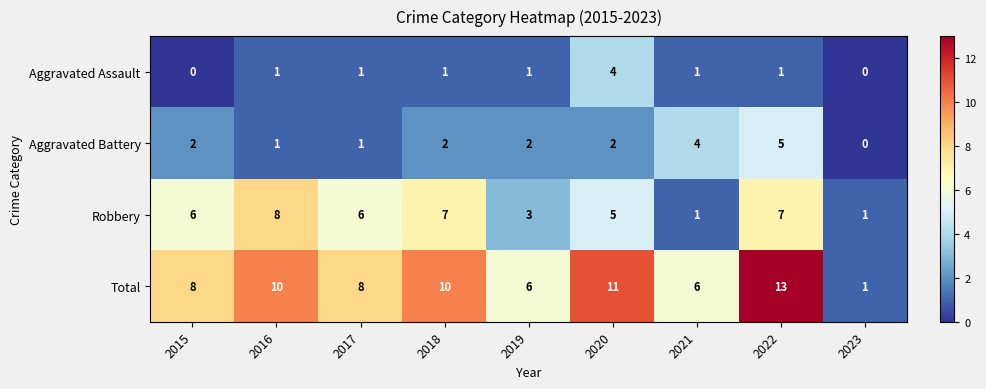

How many data points in Aggravated Battery are less than 2?

3